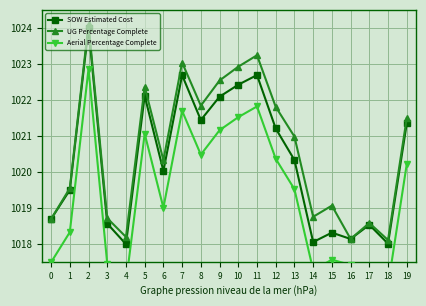

True or false: UG Percentage Complete and SOW Estimated Cost cross at least once.

False